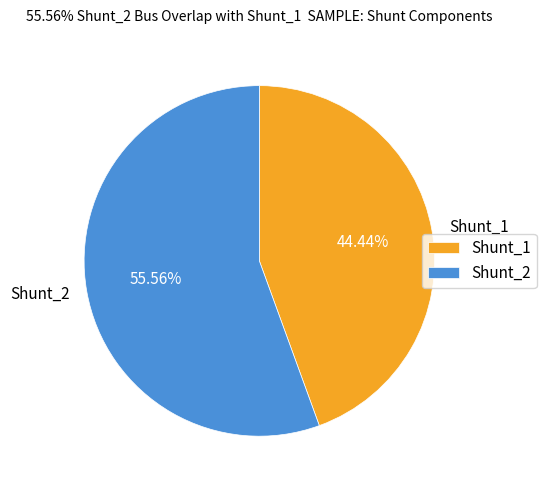

Does Shunt_1 represent more than half of the total?

No